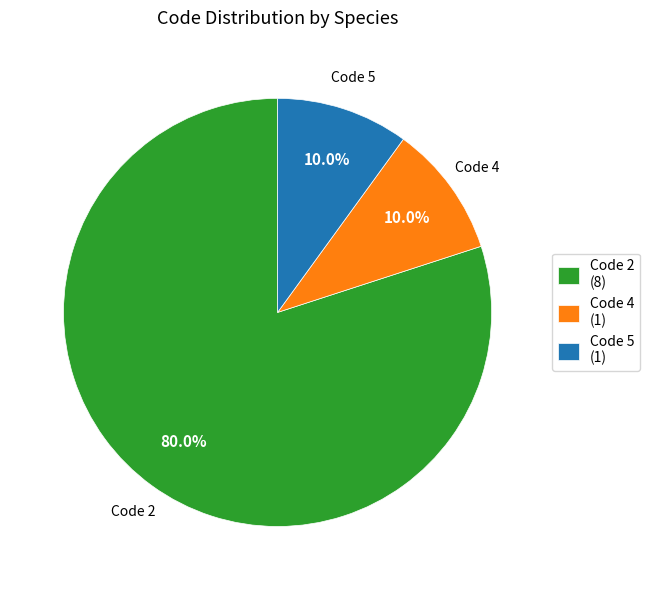

Does Code 2 account for over 50% of the chart?

Yes